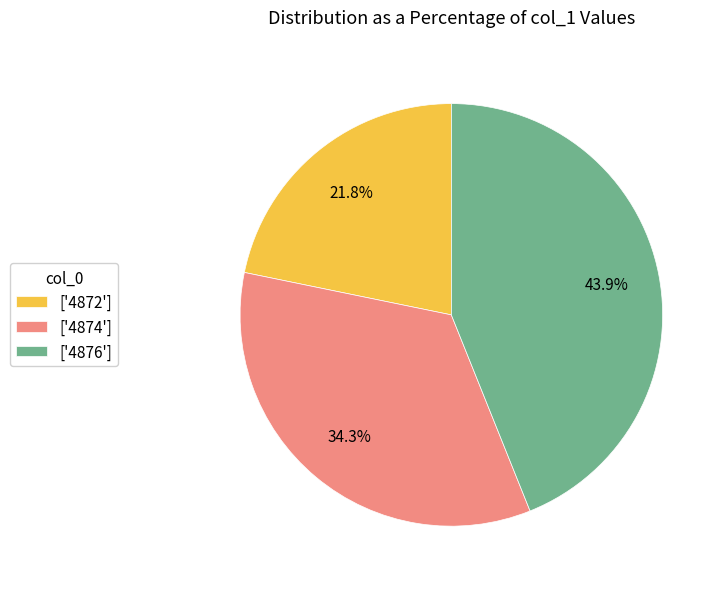

Is there a majority slice in this chart?

No